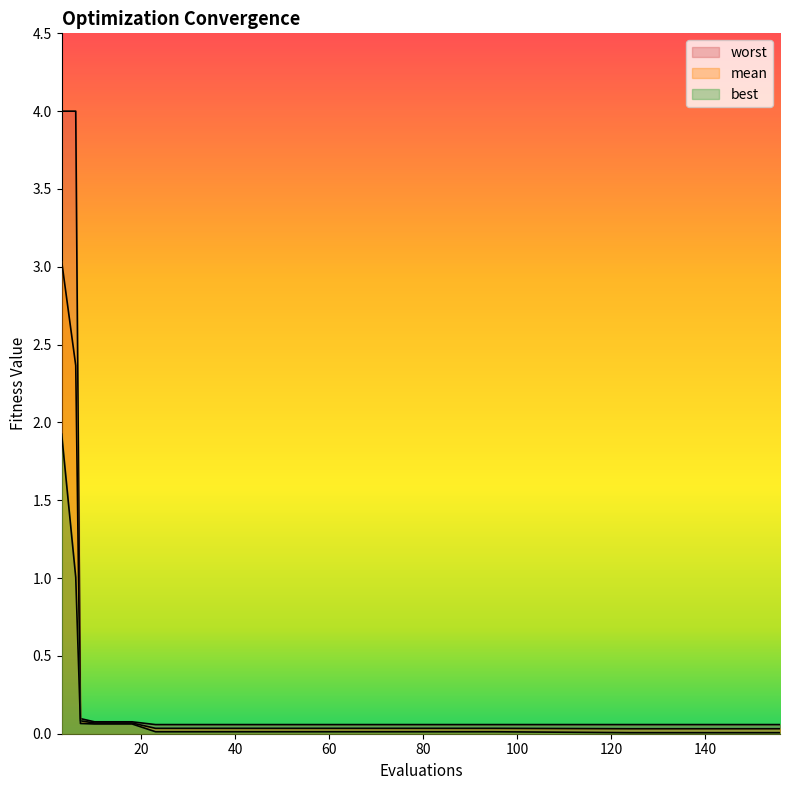

Reading left to right, list all the values displayed in this chart.

mean: 3.0	2.4	0.1	0.1	0.1	0.1	0.0	0.0	0.0	0.0	0.0	0.0	0.0	0.0	0.0	0.0	0.0	0.0	0.0	0.0
best: 1.9	1.0	0.1	0.1	0.1	0.1	0.0	0.0	0.0	0.0	0.0	0.0	0.0	0.0	0.0	0.0	0.0	0.0	0.0	0.0
worst: 4.0	4.0	0.1	0.1	0.1	0.1	0.1	0.1	0.1	0.1	0.1	0.1	0.1	0.1	0.1	0.1	0.1	0.1	0.1	0.1